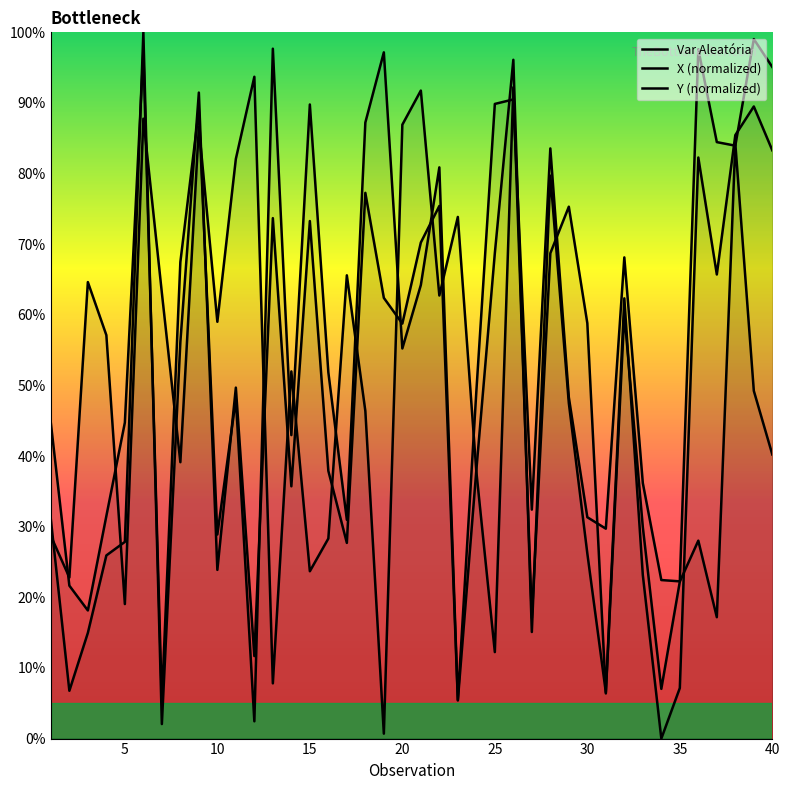

True or false: Y (normalized) has a value of 0.8 at 35.

True